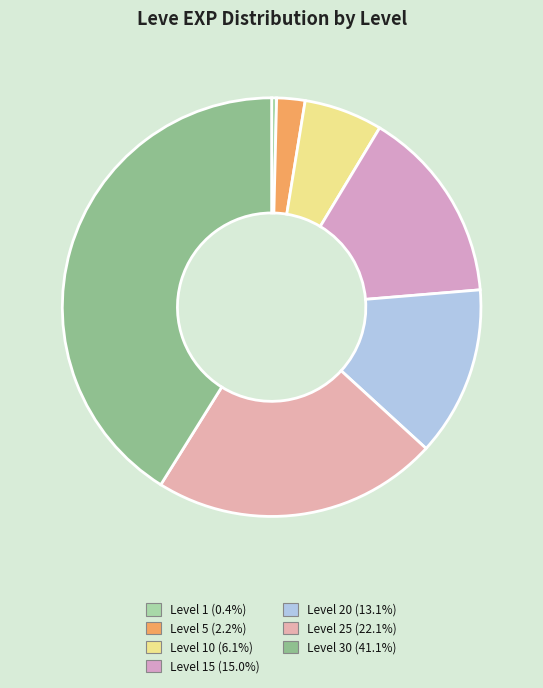

Is there any slice that represents more than half of the pie?

No